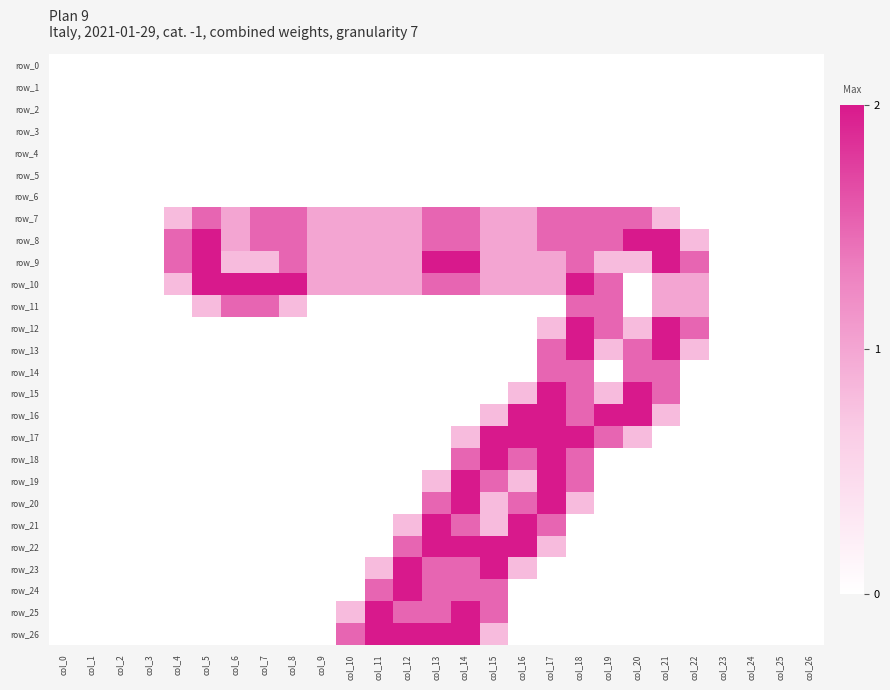

Reading left to right, transcribe all the data shown in this chart.

row_0: col_0=0.0	col_1=0.0	col_2=0.0	col_3=0.0	col_4=0.0	col_5=0.0	col_6=0.0	col_7=0.0	col_8=0.0	col_9=0.0	col_10=0.0	col_11=0.0	col_12=0.0	col_13=0.0	col_14=0.0	col_15=0.0	col_16=0.0	col_17=0.0	col_18=0.0	col_19=0.0	col_20=0.0	col_21=0.0	col_22=0.0	col_23=0.0	col_24=0.0	col_25=0.0	col_26=0.0
row_1: col_0=0.0	col_1=0.0	col_2=0.0	col_3=0.0	col_4=0.0	col_5=0.0	col_6=0.0	col_7=0.0	col_8=0.0	col_9=0.0	col_10=0.0	col_11=0.0	col_12=0.0	col_13=0.0	col_14=0.0	col_15=0.0	col_16=0.0	col_17=0.0	col_18=0.0	col_19=0.0	col_20=0.0	col_21=0.0	col_22=0.0	col_23=0.0	col_24=0.0	col_25=0.0	col_26=0.0
row_2: col_0=0.0	col_1=0.0	col_2=0.0	col_3=0.0	col_4=0.0	col_5=0.0	col_6=0.0	col_7=0.0	col_8=0.0	col_9=0.0	col_10=0.0	col_11=0.0	col_12=0.0	col_13=0.0	col_14=0.0	col_15=0.0	col_16=0.0	col_17=0.0	col_18=0.0	col_19=0.0	col_20=0.0	col_21=0.0	col_22=0.0	col_23=0.0	col_24=0.0	col_25=0.0	col_26=0.0
row_3: col_0=0.0	col_1=0.0	col_2=0.0	col_3=0.0	col_4=0.0	col_5=0.0	col_6=0.0	col_7=0.0	col_8=0.0	col_9=0.0	col_10=0.0	col_11=0.0	col_12=0.0	col_13=0.0	col_14=0.0	col_15=0.0	col_16=0.0	col_17=0.0	col_18=0.0	col_19=0.0	col_20=0.0	col_21=0.0	col_22=0.0	col_23=0.0	col_24=0.0	col_25=0.0	col_26=0.0
row_4: col_0=0.0	col_1=0.0	col_2=0.0	col_3=0.0	col_4=0.0	col_5=0.0	col_6=0.0	col_7=0.0	col_8=0.0	col_9=0.0	col_10=0.0	col_11=0.0	col_12=0.0	col_13=0.0	col_14=0.0	col_15=0.0	col_16=0.0	col_17=0.0	col_18=0.0	col_19=0.0	col_20=0.0	col_21=0.0	col_22=0.0	col_23=0.0	col_24=0.0	col_25=0.0	col_26=0.0
row_5: col_0=0.0	col_1=0.0	col_2=0.0	col_3=0.0	col_4=0.0	col_5=0.0	col_6=0.0	col_7=0.0	col_8=0.0	col_9=0.0	col_10=0.0	col_11=0.0	col_12=0.0	col_13=0.0	col_14=0.0	col_15=0.0	col_16=0.0	col_17=0.0	col_18=0.0	col_19=0.0	col_20=0.0	col_21=0.0	col_22=0.0	col_23=0.0	col_24=0.0	col_25=0.0	col_26=0.0
row_6: col_0=0.0	col_1=0.0	col_2=0.0	col_3=0.0	col_4=0.0	col_5=0.0	col_6=0.0	col_7=0.0	col_8=0.0	col_9=0.0	col_10=0.0	col_11=0.0	col_12=0.0	col_13=0.0	col_14=0.0	col_15=0.0	col_16=0.0	col_17=0.0	col_18=0.0	col_19=0.0	col_20=0.0	col_21=0.0	col_22=0.0	col_23=0.0	col_24=0.0	col_25=0.0	col_26=0.0
row_7: col_0=0.0	col_1=0.0	col_2=0.0	col_3=0.0	col_4=0.8	col_5=1.5	col_6=1.0	col_7=1.5	col_8=1.5	col_9=1.0	col_10=1.0	col_11=1.0	col_12=1.0	col_13=1.5	col_14=1.5	col_15=1.0	col_16=1.0	col_17=1.5	col_18=1.5	col_19=1.5	col_20=1.5	col_21=0.8	col_22=0.0	col_23=0.0	col_24=0.0	col_25=0.0	col_26=0.0
row_8: col_0=0.0	col_1=0.0	col_2=0.0	col_3=0.0	col_4=1.5	col_5=2.0	col_6=1.0	col_7=1.5	col_8=1.5	col_9=1.0	col_10=1.0	col_11=1.0	col_12=1.0	col_13=1.5	col_14=1.5	col_15=1.0	col_16=1.0	col_17=1.5	col_18=1.5	col_19=1.5	col_20=2.0	col_21=2.0	col_22=0.8	col_23=0.0	col_24=0.0	col_25=0.0	col_26=0.0
row_9: col_0=0.0	col_1=0.0	col_2=0.0	col_3=0.0	col_4=1.5	col_5=2.0	col_6=0.8	col_7=0.8	col_8=1.5	col_9=1.0	col_10=1.0	col_11=1.0	col_12=1.0	col_13=2.0	col_14=2.0	col_15=1.0	col_16=1.0	col_17=1.0	col_18=1.5	col_19=0.8	col_20=0.8	col_21=2.0	col_22=1.5	col_23=0.0	col_24=0.0	col_25=0.0	col_26=0.0
row_10: col_0=0.0	col_1=0.0	col_2=0.0	col_3=0.0	col_4=0.8	col_5=2.0	col_6=2.0	col_7=2.0	col_8=2.0	col_9=1.0	col_10=1.0	col_11=1.0	col_12=1.0	col_13=1.5	col_14=1.5	col_15=1.0	col_16=1.0	col_17=1.0	col_18=2.0	col_19=1.5	col_20=0.0	col_21=1.0	col_22=1.0	col_23=0.0	col_24=0.0	col_25=0.0	col_26=0.0
row_11: col_0=0.0	col_1=0.0	col_2=0.0	col_3=0.0	col_4=0.0	col_5=0.8	col_6=1.5	col_7=1.5	col_8=0.8	col_9=0.0	col_10=0.0	col_11=0.0	col_12=0.0	col_13=0.0	col_14=0.0	col_15=0.0	col_16=0.0	col_17=0.0	col_18=1.5	col_19=1.5	col_20=0.0	col_21=1.0	col_22=1.0	col_23=0.0	col_24=0.0	col_25=0.0	col_26=0.0
row_12: col_0=0.0	col_1=0.0	col_2=0.0	col_3=0.0	col_4=0.0	col_5=0.0	col_6=0.0	col_7=0.0	col_8=0.0	col_9=0.0	col_10=0.0	col_11=0.0	col_12=0.0	col_13=0.0	col_14=0.0	col_15=0.0	col_16=0.0	col_17=0.8	col_18=2.0	col_19=1.5	col_20=0.8	col_21=2.0	col_22=1.5	col_23=0.0	col_24=0.0	col_25=0.0	col_26=0.0
row_13: col_0=0.0	col_1=0.0	col_2=0.0	col_3=0.0	col_4=0.0	col_5=0.0	col_6=0.0	col_7=0.0	col_8=0.0	col_9=0.0	col_10=0.0	col_11=0.0	col_12=0.0	col_13=0.0	col_14=0.0	col_15=0.0	col_16=0.0	col_17=1.5	col_18=2.0	col_19=0.8	col_20=1.5	col_21=2.0	col_22=0.8	col_23=0.0	col_24=0.0	col_25=0.0	col_26=0.0
row_14: col_0=0.0	col_1=0.0	col_2=0.0	col_3=0.0	col_4=0.0	col_5=0.0	col_6=0.0	col_7=0.0	col_8=0.0	col_9=0.0	col_10=0.0	col_11=0.0	col_12=0.0	col_13=0.0	col_14=0.0	col_15=0.0	col_16=0.0	col_17=1.5	col_18=1.5	col_19=0.0	col_20=1.5	col_21=1.5	col_22=0.0	col_23=0.0	col_24=0.0	col_25=0.0	col_26=0.0
row_15: col_0=0.0	col_1=0.0	col_2=0.0	col_3=0.0	col_4=0.0	col_5=0.0	col_6=0.0	col_7=0.0	col_8=0.0	col_9=0.0	col_10=0.0	col_11=0.0	col_12=0.0	col_13=0.0	col_14=0.0	col_15=0.0	col_16=0.8	col_17=2.0	col_18=1.5	col_19=0.8	col_20=2.0	col_21=1.5	col_22=0.0	col_23=0.0	col_24=0.0	col_25=0.0	col_26=0.0
row_16: col_0=0.0	col_1=0.0	col_2=0.0	col_3=0.0	col_4=0.0	col_5=0.0	col_6=0.0	col_7=0.0	col_8=0.0	col_9=0.0	col_10=0.0	col_11=0.0	col_12=0.0	col_13=0.0	col_14=0.0	col_15=0.8	col_16=2.0	col_17=2.0	col_18=1.5	col_19=2.0	col_20=2.0	col_21=0.8	col_22=0.0	col_23=0.0	col_24=0.0	col_25=0.0	col_26=0.0
row_17: col_0=0.0	col_1=0.0	col_2=0.0	col_3=0.0	col_4=0.0	col_5=0.0	col_6=0.0	col_7=0.0	col_8=0.0	col_9=0.0	col_10=0.0	col_11=0.0	col_12=0.0	col_13=0.0	col_14=0.8	col_15=2.0	col_16=2.0	col_17=2.0	col_18=2.0	col_19=1.5	col_20=0.8	col_21=0.0	col_22=0.0	col_23=0.0	col_24=0.0	col_25=0.0	col_26=0.0
row_18: col_0=0.0	col_1=0.0	col_2=0.0	col_3=0.0	col_4=0.0	col_5=0.0	col_6=0.0	col_7=0.0	col_8=0.0	col_9=0.0	col_10=0.0	col_11=0.0	col_12=0.0	col_13=0.0	col_14=1.5	col_15=2.0	col_16=1.5	col_17=2.0	col_18=1.5	col_19=0.0	col_20=0.0	col_21=0.0	col_22=0.0	col_23=0.0	col_24=0.0	col_25=0.0	col_26=0.0
row_19: col_0=0.0	col_1=0.0	col_2=0.0	col_3=0.0	col_4=0.0	col_5=0.0	col_6=0.0	col_7=0.0	col_8=0.0	col_9=0.0	col_10=0.0	col_11=0.0	col_12=0.0	col_13=0.8	col_14=2.0	col_15=1.5	col_16=0.8	col_17=2.0	col_18=1.5	col_19=0.0	col_20=0.0	col_21=0.0	col_22=0.0	col_23=0.0	col_24=0.0	col_25=0.0	col_26=0.0
row_20: col_0=0.0	col_1=0.0	col_2=0.0	col_3=0.0	col_4=0.0	col_5=0.0	col_6=0.0	col_7=0.0	col_8=0.0	col_9=0.0	col_10=0.0	col_11=0.0	col_12=0.0	col_13=1.5	col_14=2.0	col_15=0.8	col_16=1.5	col_17=2.0	col_18=0.8	col_19=0.0	col_20=0.0	col_21=0.0	col_22=0.0	col_23=0.0	col_24=0.0	col_25=0.0	col_26=0.0
row_21: col_0=0.0	col_1=0.0	col_2=0.0	col_3=0.0	col_4=0.0	col_5=0.0	col_6=0.0	col_7=0.0	col_8=0.0	col_9=0.0	col_10=0.0	col_11=0.0	col_12=0.8	col_13=2.0	col_14=1.5	col_15=0.8	col_16=2.0	col_17=1.5	col_18=0.0	col_19=0.0	col_20=0.0	col_21=0.0	col_22=0.0	col_23=0.0	col_24=0.0	col_25=0.0	col_26=0.0
row_22: col_0=0.0	col_1=0.0	col_2=0.0	col_3=0.0	col_4=0.0	col_5=0.0	col_6=0.0	col_7=0.0	col_8=0.0	col_9=0.0	col_10=0.0	col_11=0.0	col_12=1.5	col_13=2.0	col_14=2.0	col_15=2.0	col_16=2.0	col_17=0.8	col_18=0.0	col_19=0.0	col_20=0.0	col_21=0.0	col_22=0.0	col_23=0.0	col_24=0.0	col_25=0.0	col_26=0.0
row_23: col_0=0.0	col_1=0.0	col_2=0.0	col_3=0.0	col_4=0.0	col_5=0.0	col_6=0.0	col_7=0.0	col_8=0.0	col_9=0.0	col_10=0.0	col_11=0.8	col_12=2.0	col_13=1.5	col_14=1.5	col_15=2.0	col_16=0.8	col_17=0.0	col_18=0.0	col_19=0.0	col_20=0.0	col_21=0.0	col_22=0.0	col_23=0.0	col_24=0.0	col_25=0.0	col_26=0.0
row_24: col_0=0.0	col_1=0.0	col_2=0.0	col_3=0.0	col_4=0.0	col_5=0.0	col_6=0.0	col_7=0.0	col_8=0.0	col_9=0.0	col_10=0.0	col_11=1.5	col_12=2.0	col_13=1.5	col_14=1.5	col_15=1.5	col_16=0.0	col_17=0.0	col_18=0.0	col_19=0.0	col_20=0.0	col_21=0.0	col_22=0.0	col_23=0.0	col_24=0.0	col_25=0.0	col_26=0.0
row_25: col_0=0.0	col_1=0.0	col_2=0.0	col_3=0.0	col_4=0.0	col_5=0.0	col_6=0.0	col_7=0.0	col_8=0.0	col_9=0.0	col_10=0.8	col_11=2.0	col_12=1.5	col_13=1.5	col_14=2.0	col_15=1.5	col_16=0.0	col_17=0.0	col_18=0.0	col_19=0.0	col_20=0.0	col_21=0.0	col_22=0.0	col_23=0.0	col_24=0.0	col_25=0.0	col_26=0.0
row_26: col_0=0.0	col_1=0.0	col_2=0.0	col_3=0.0	col_4=0.0	col_5=0.0	col_6=0.0	col_7=0.0	col_8=0.0	col_9=0.0	col_10=1.5	col_11=2.0	col_12=2.0	col_13=2.0	col_14=2.0	col_15=0.8	col_16=0.0	col_17=0.0	col_18=0.0	col_19=0.0	col_20=0.0	col_21=0.0	col_22=0.0	col_23=0.0	col_24=0.0	col_25=0.0	col_26=0.0